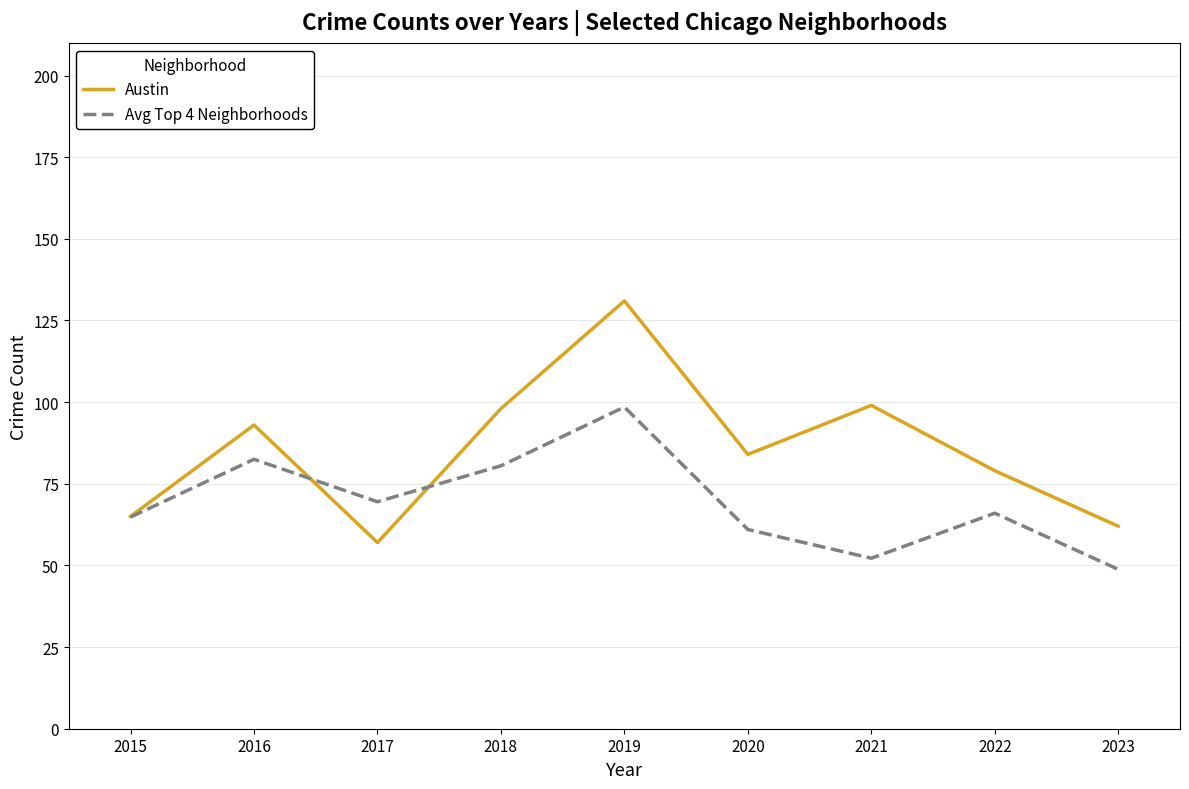

List the series in order of their overall mean, highest first.

Austin, Avg Top 4 Neighborhoods